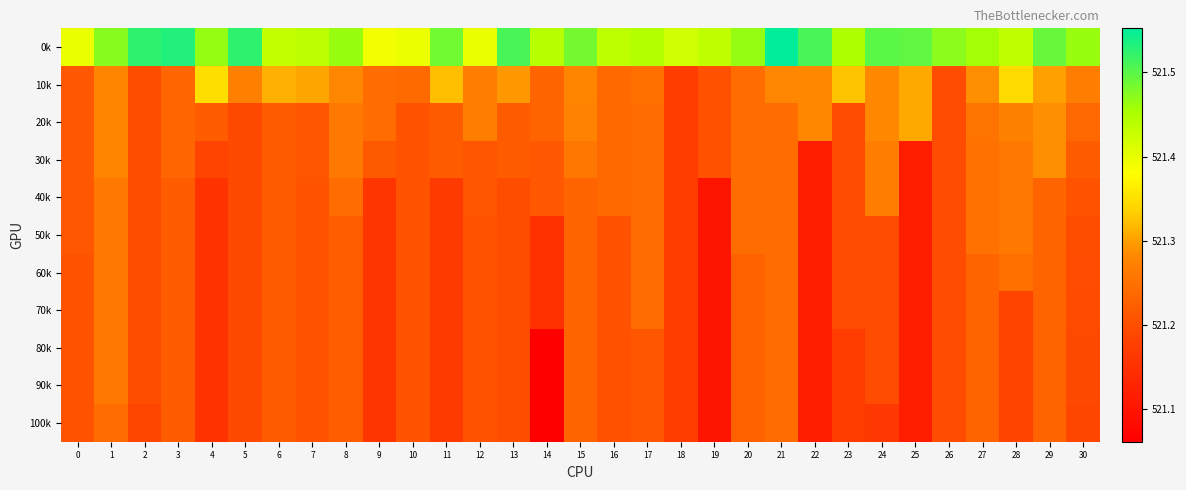

What is the maximum value shown in the chart?

521.6